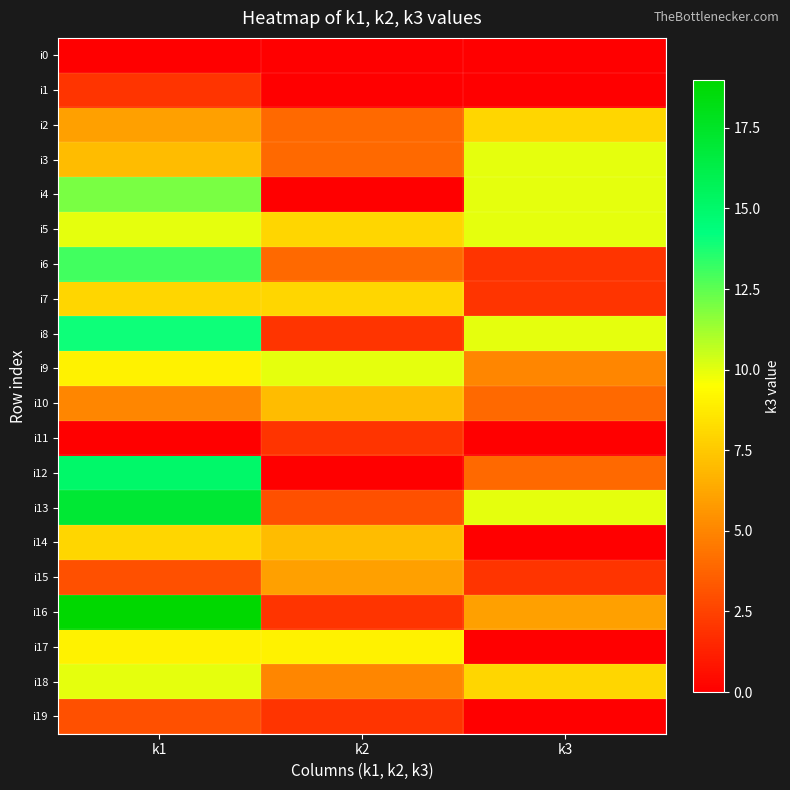

Reading left to right, extract all data points from this chart.

i0: k1=0	k2=0	k3=0
i1: k1=2	k2=0	k3=0
i2: k1=6	k2=4	k3=8
i3: k1=7	k2=4	k3=10
i4: k1=12	k2=0	k3=10
i5: k1=10	k2=8	k3=10
i6: k1=13	k2=4	k3=2
i7: k1=8	k2=8	k3=2
i8: k1=14	k2=2	k3=10
i9: k1=9	k2=10	k3=5
i10: k1=5	k2=7	k3=4
i11: k1=0	k2=2	k3=0
i12: k1=15	k2=0	k3=4
i13: k1=17	k2=3	k3=10
i14: k1=8	k2=7	k3=0
i15: k1=3	k2=6	k3=2
i16: k1=19	k2=2	k3=6
i17: k1=9	k2=9	k3=0
i18: k1=10	k2=5	k3=8
i19: k1=3	k2=2	k3=0